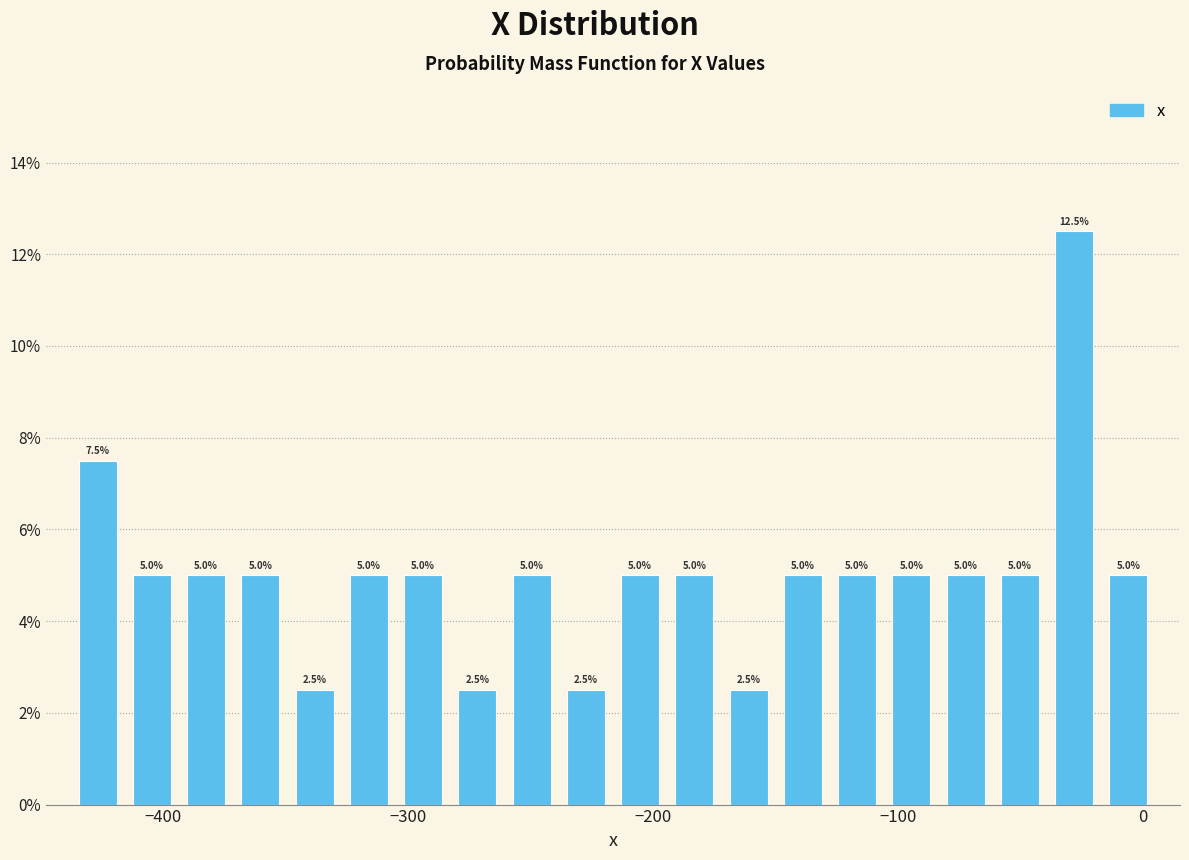

Read against the x-axis, roughly where is the centre of the tallest bar?

-30